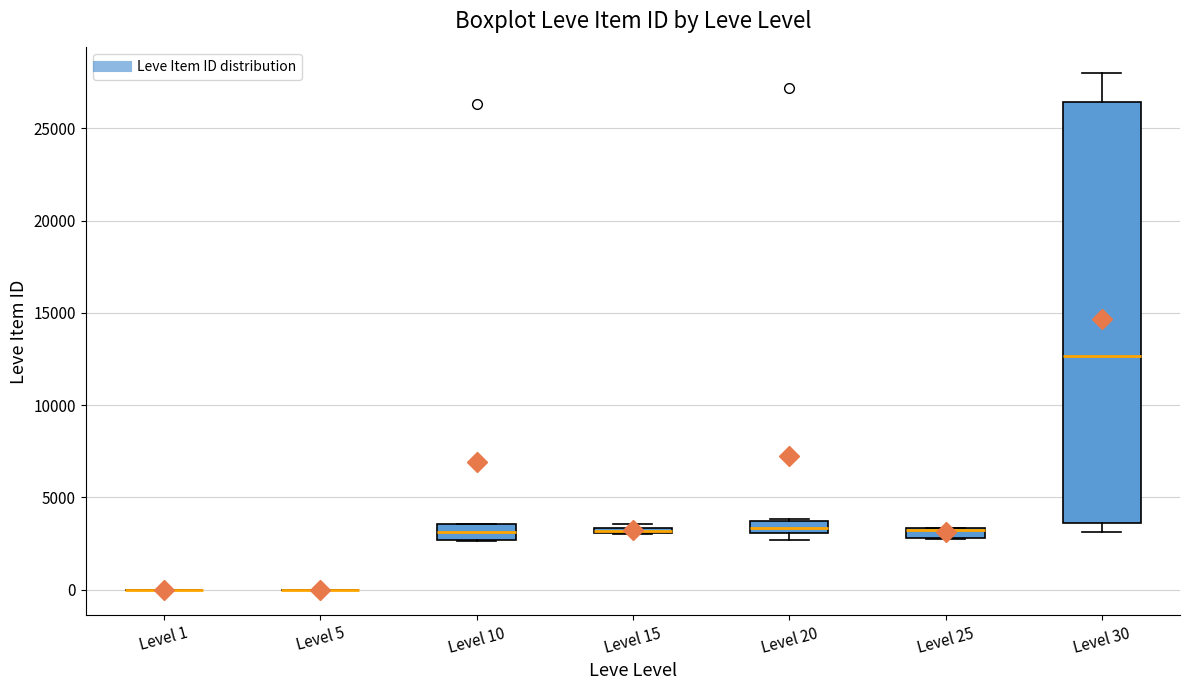

Comparing the boxes themselves (not the whiskers), which one is the tallest?

Level 30